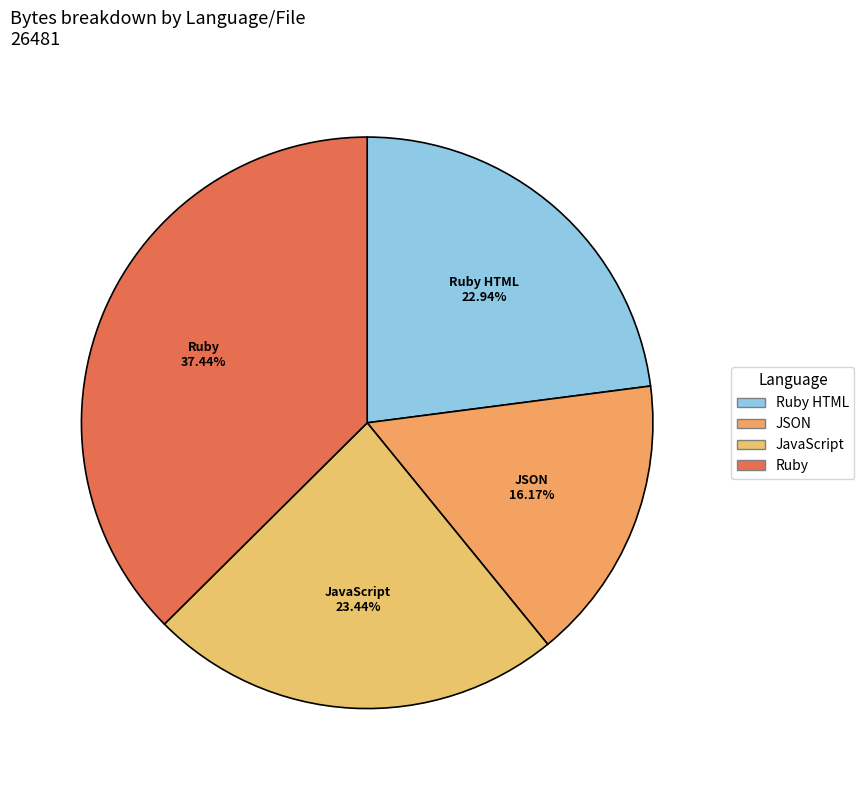

Count the number of slices in the pie.

4